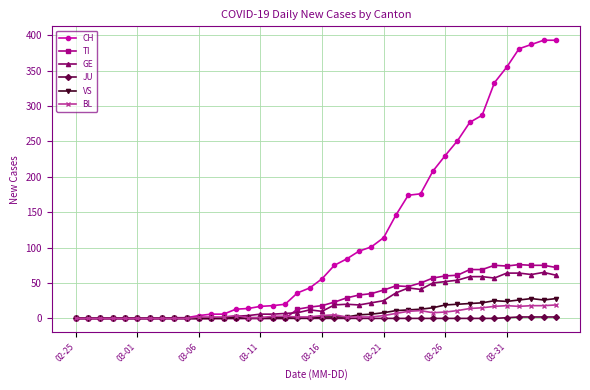

What is the greatest value displayed?

393